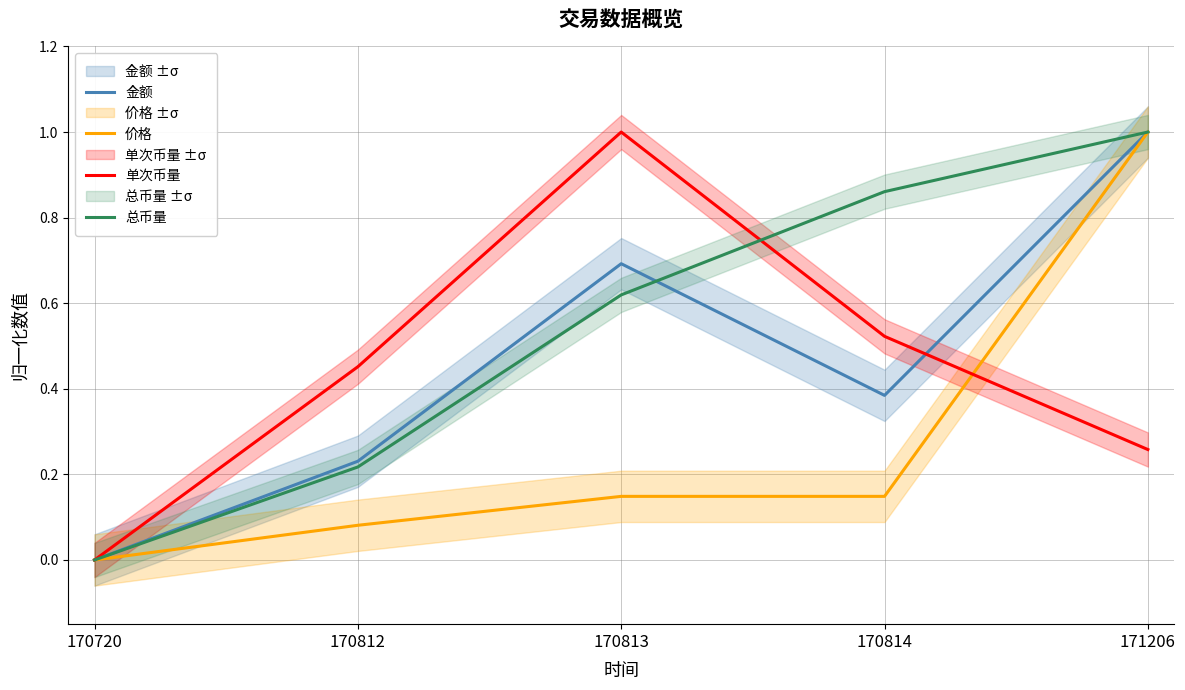

At which category does the chart reach its peak across all series?

171206